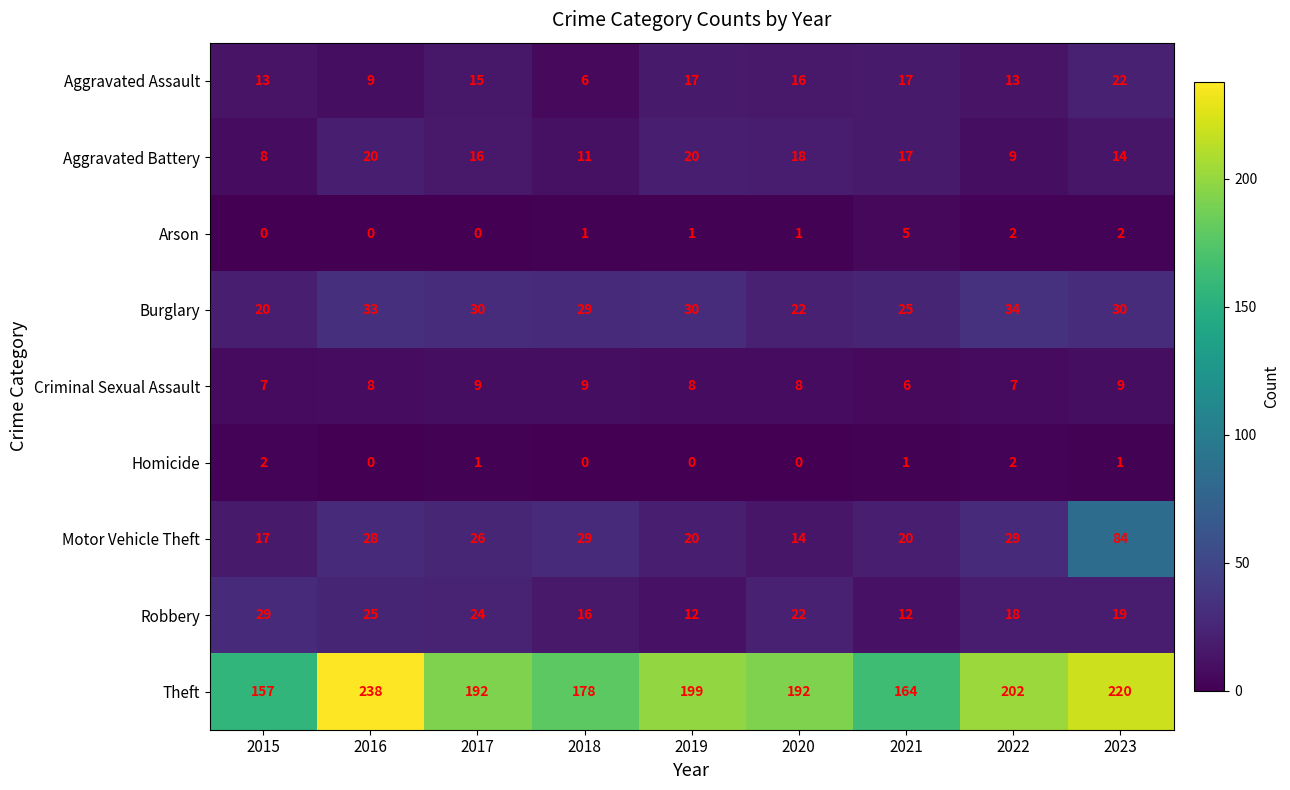

The value of Theft at 2016 is 339. True or false?

False